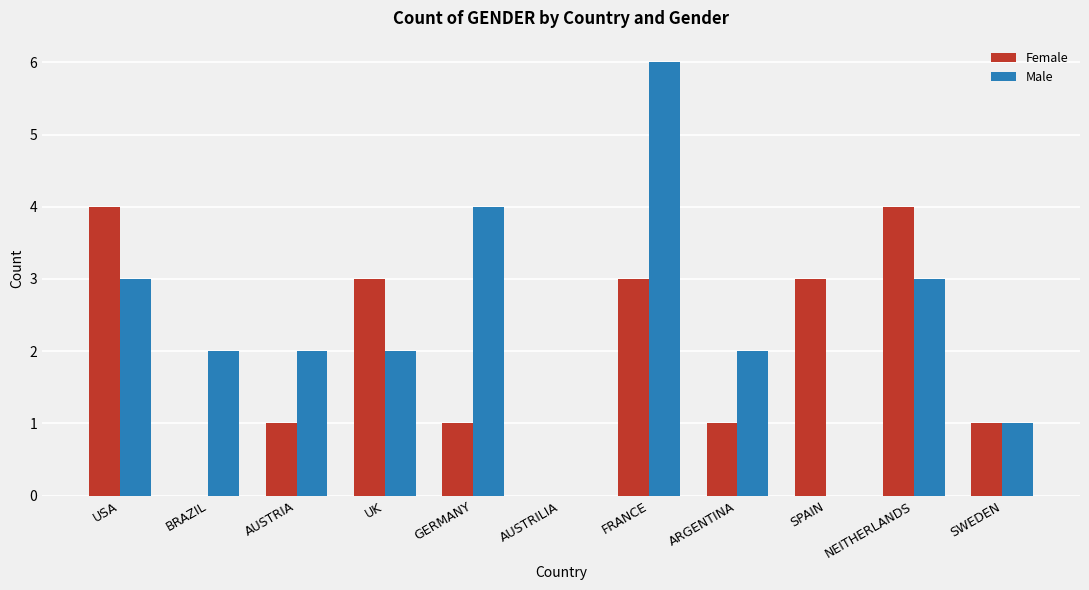

What is the sum of the Female values at SPAIN and FRANCE?

6